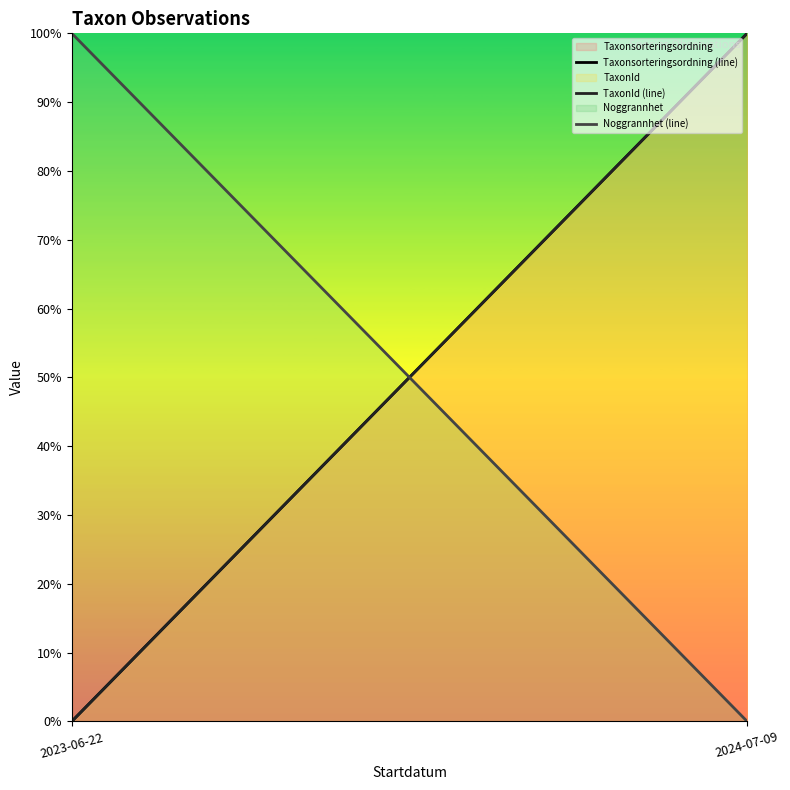

True or false: Noggrannhet (line) has a value of 100 at 2023-06-22.

True